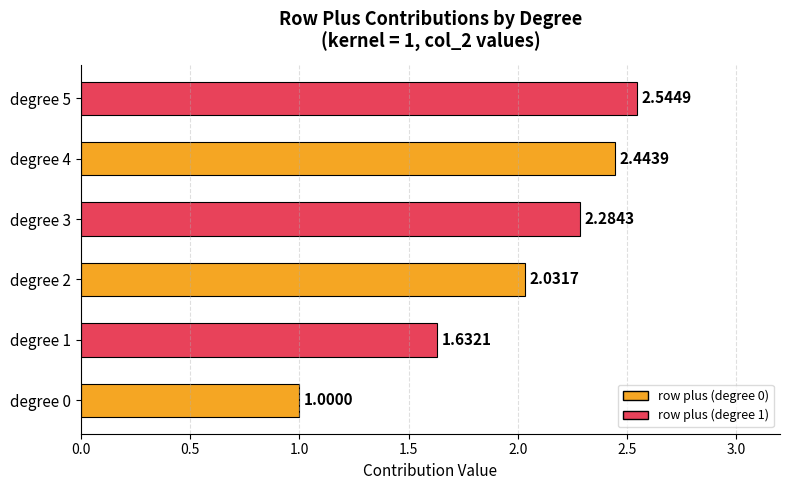

How many categories are shown in the chart?

6